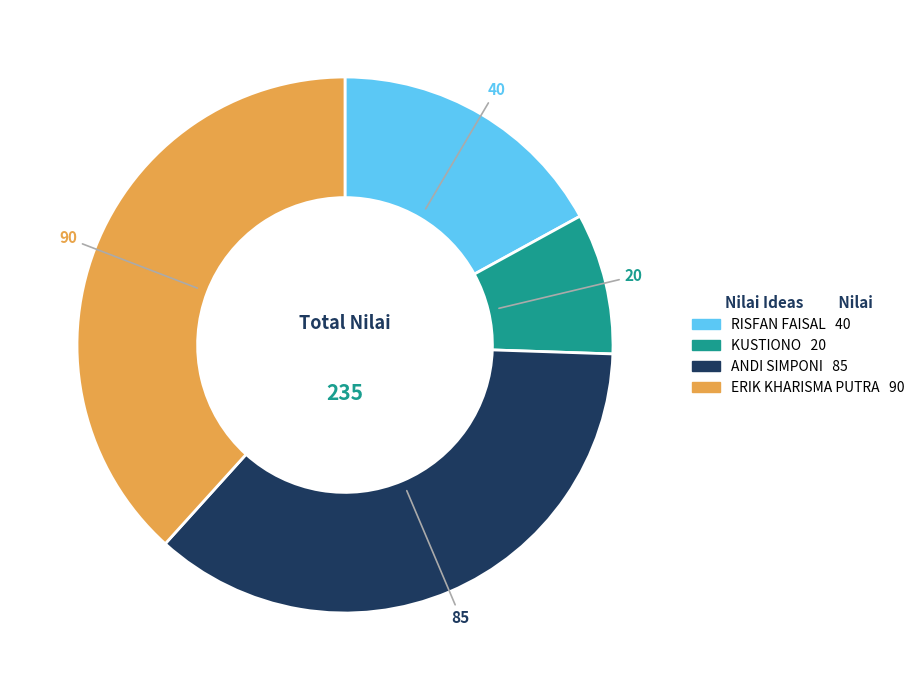

Does any single category account for the majority?

No